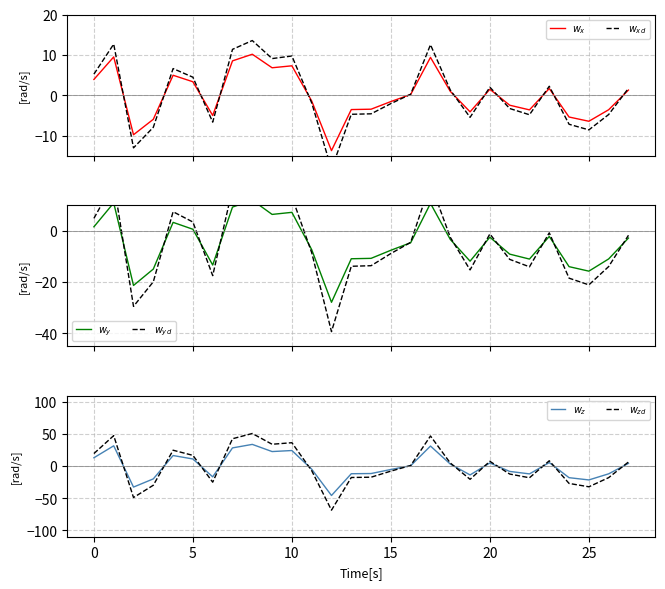

How many data points in $w_{yd}$ are less than -4?

15